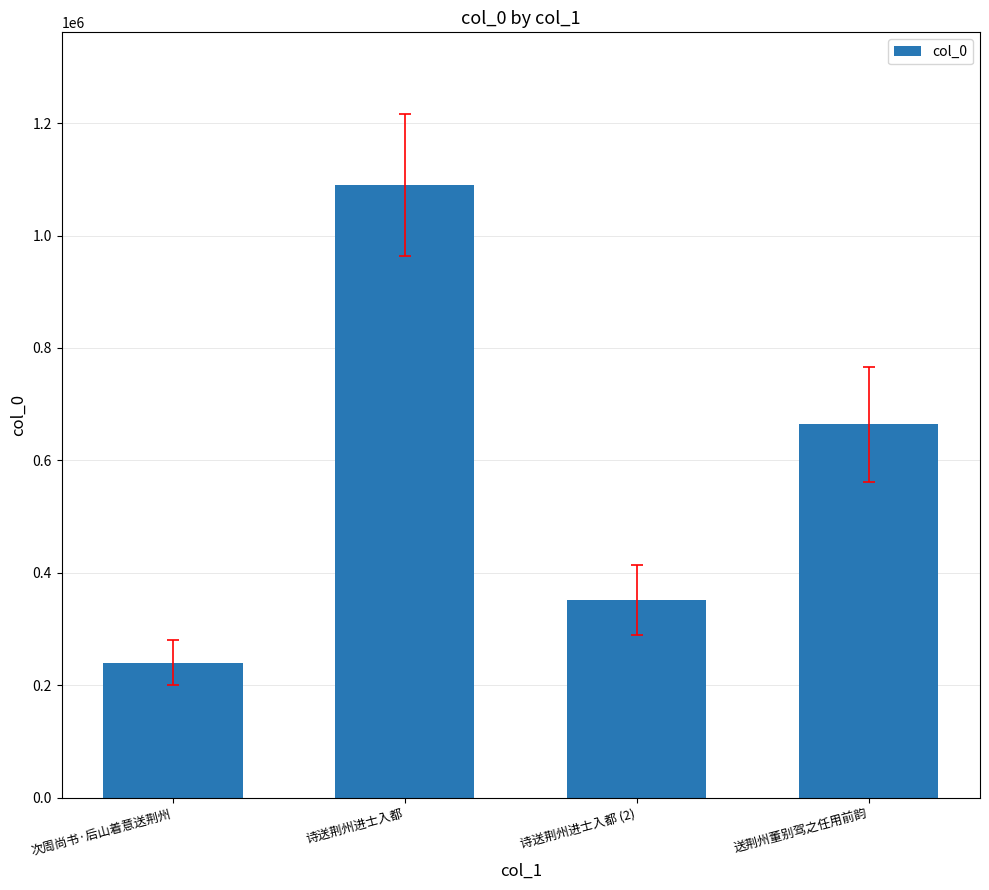

What position from the right is 次周尚书·后山着意送荆州?

4